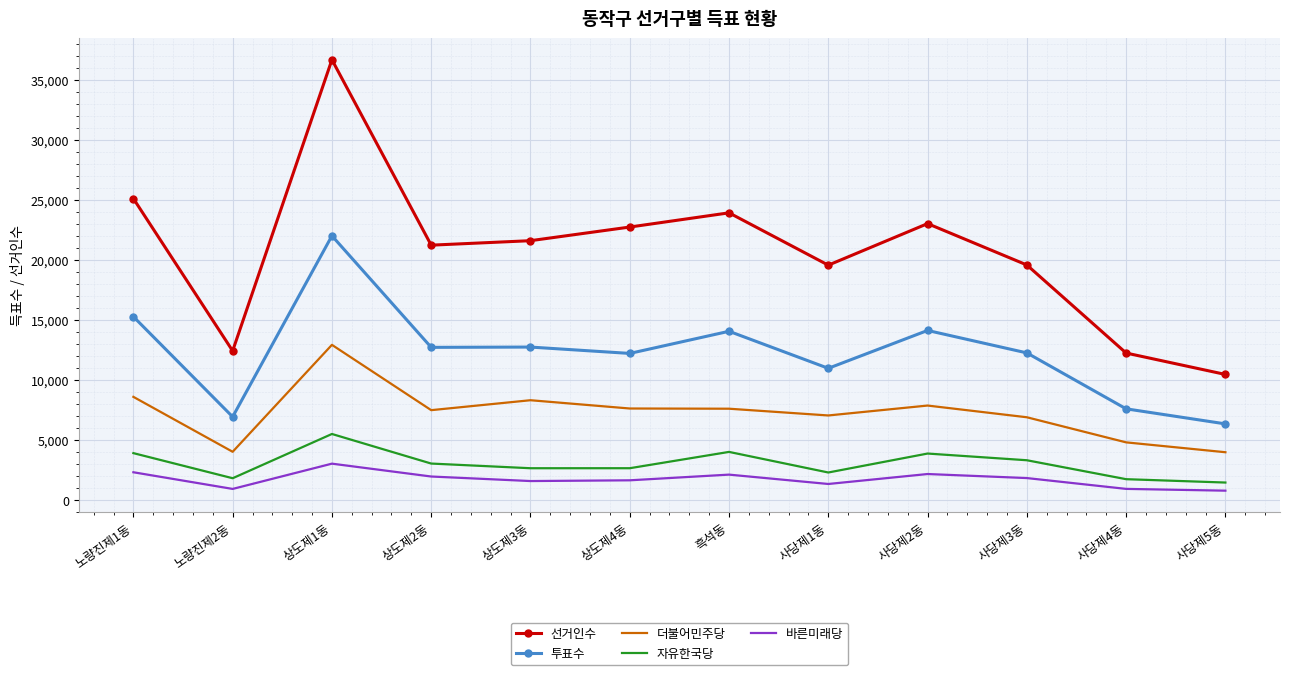

True or false: 더불어민주당 and 선거인수 intersect in this chart.

False